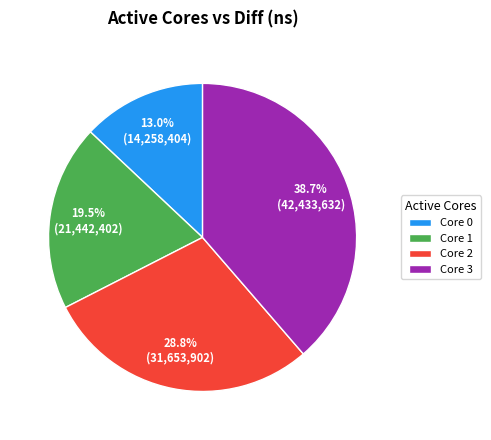

Does any single category account for the majority?

No